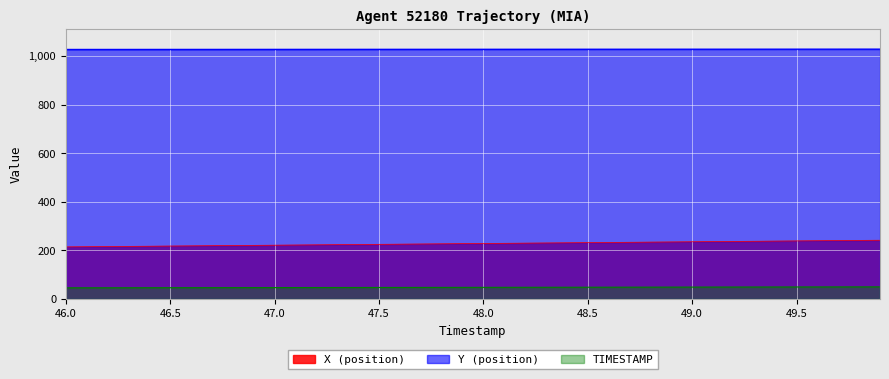

At how many categories does at least one series exceed 226?

40